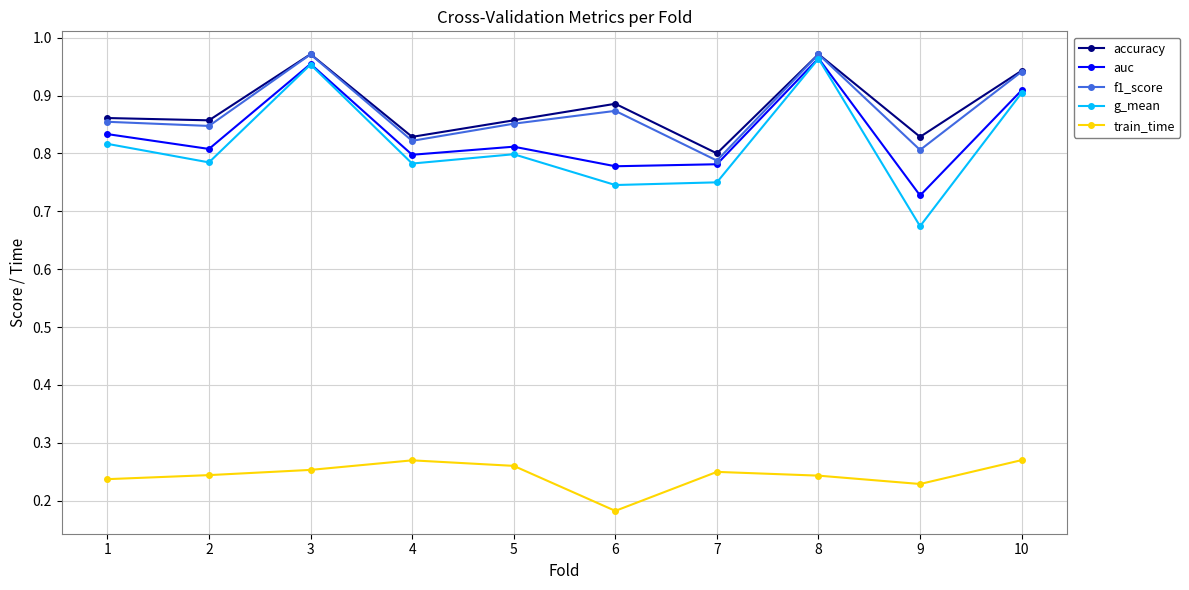

Which series has the largest range (max minus min)?

g_mean